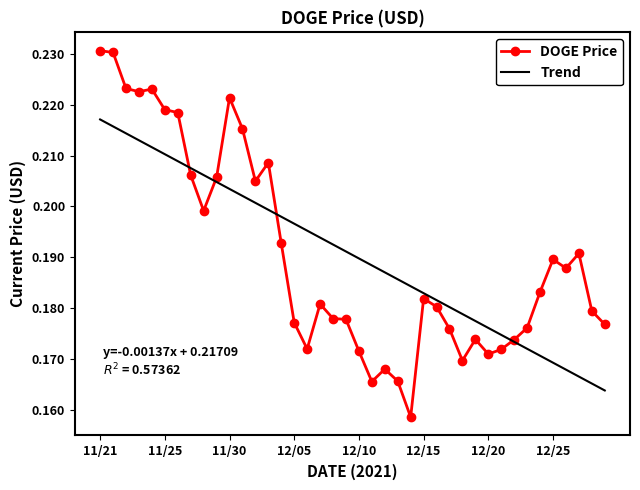

True or false: Trend has more than 1 interior local peaks.

False